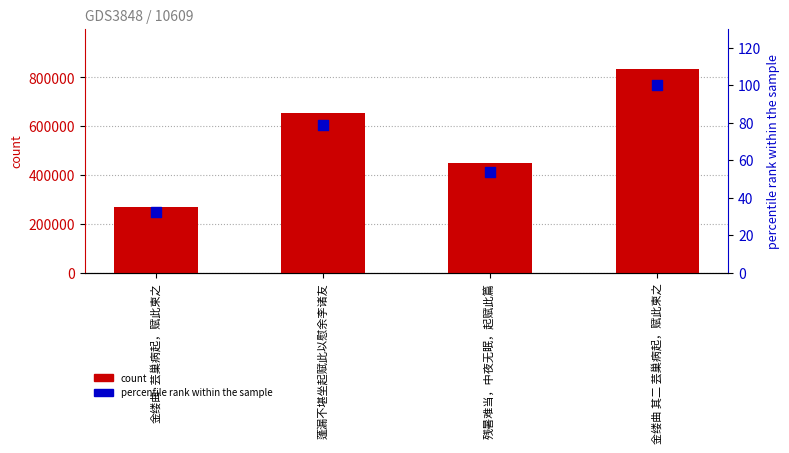

At which category is the sum across all series the highest?

金缕曲 其二 芸巢病起，赋此柬之